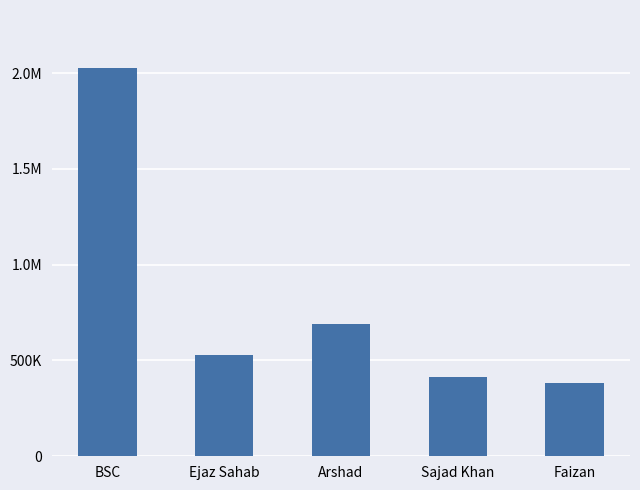

Reading right to left, transcribe all the data shown in this chart.

383613.8	414511.7	689182.5	530958.3	2025844.9